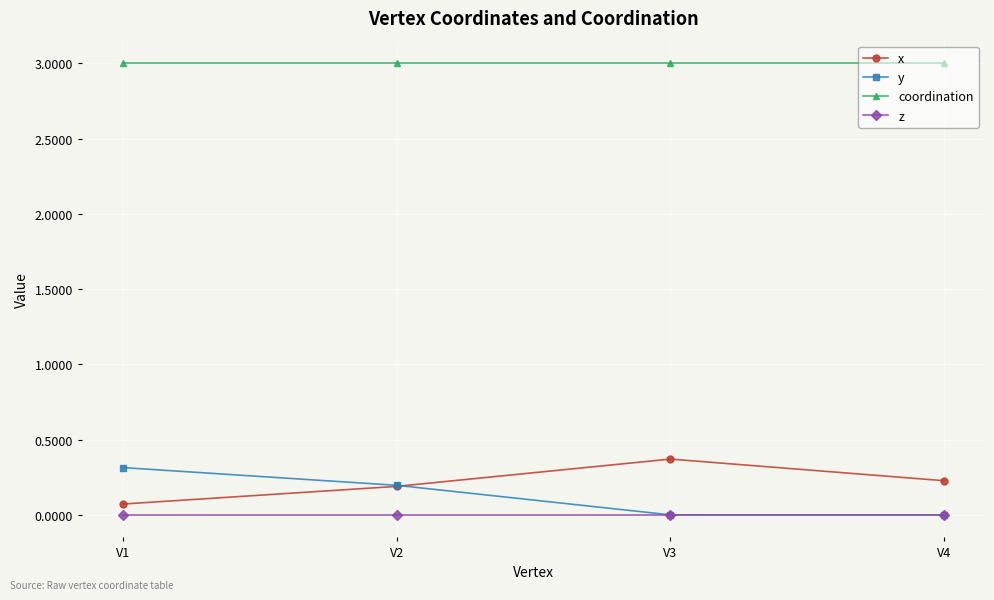

How many data points does each series have?

4